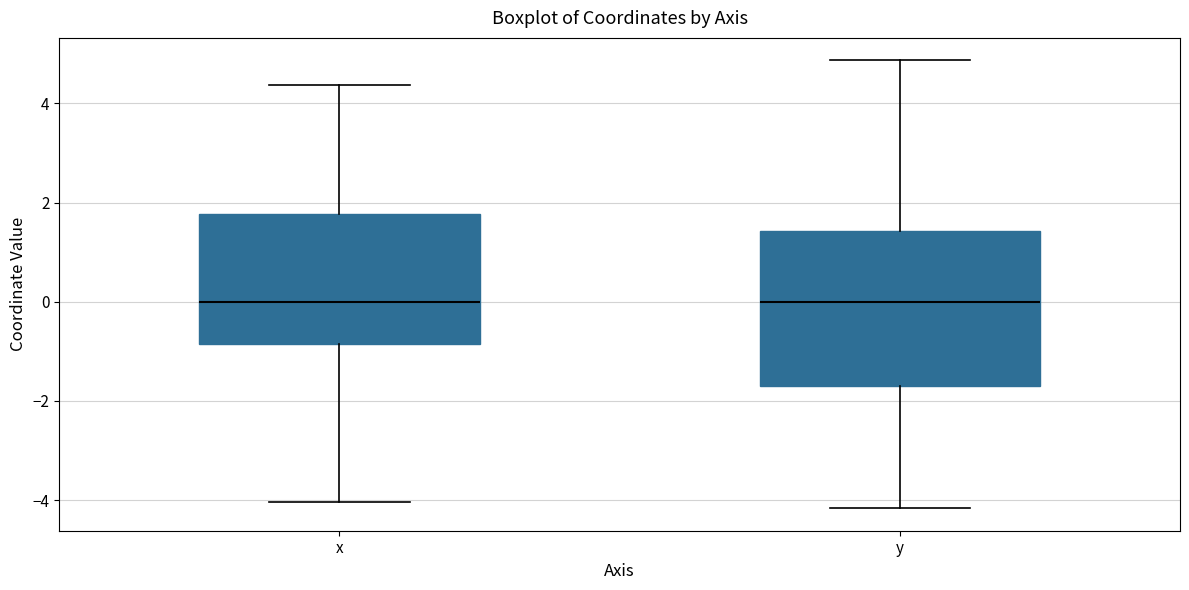

Reading left to right, read every box against the y-axis: the position of its median line, the range the box covers, and the ends of its whiskers. The values are not printed on the chart, so give them approximately, as read against the axis.

x: median 0.0, box -0.8 to 1.8, whiskers -4.0 to 4.4
y: median 0.0, box -1.6 to 1.4, whiskers -4.2 to 4.8